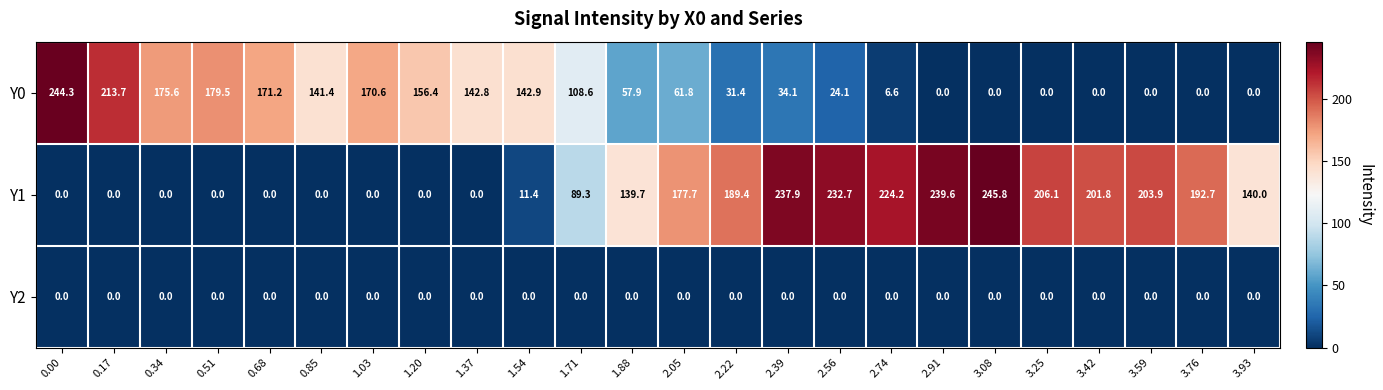

The value of Y0 at 2.39 is 34.1. True or false?

True